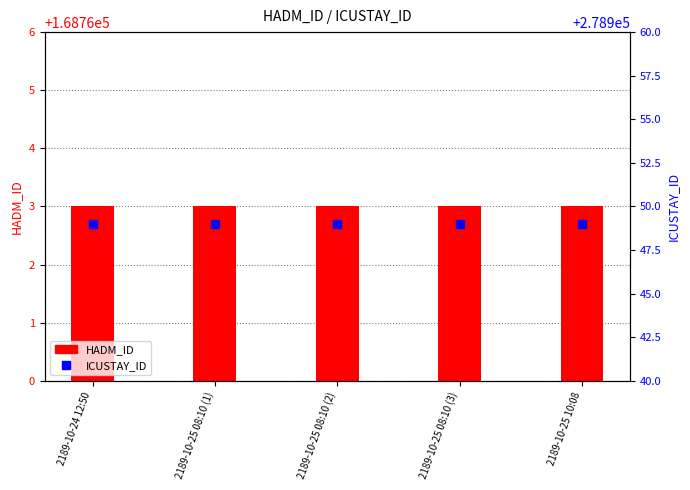

Where is HADM_ID nearest to the value 168763?

2189-10-24 12:50